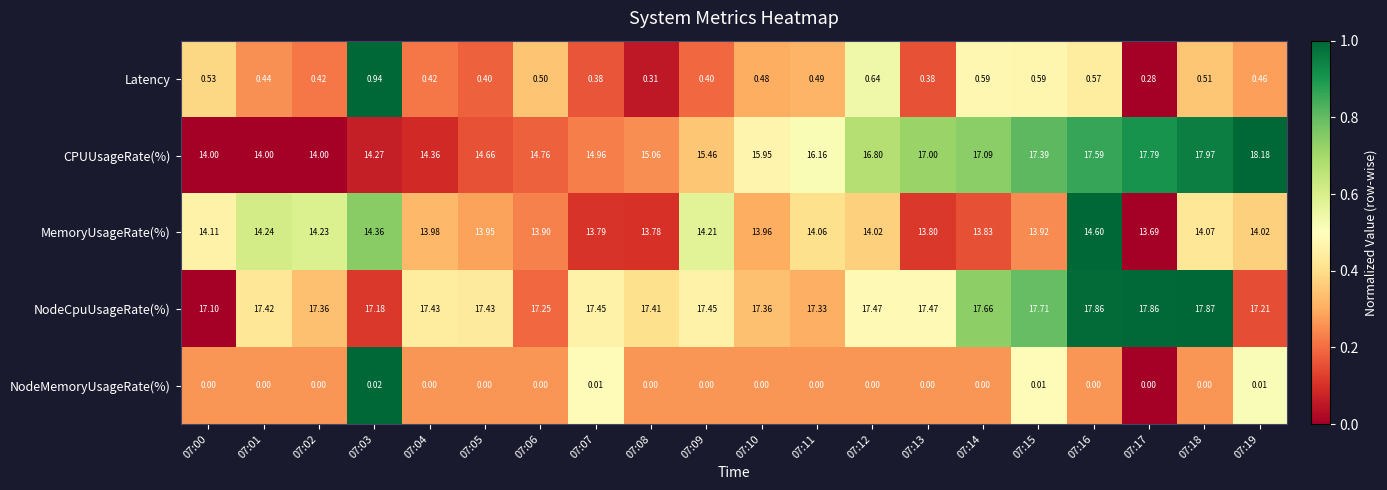

Is the value of CPUUsageRate(%) at 07:00 greater than the value of NodeCpuUsageRate(%) at 07:08?

No